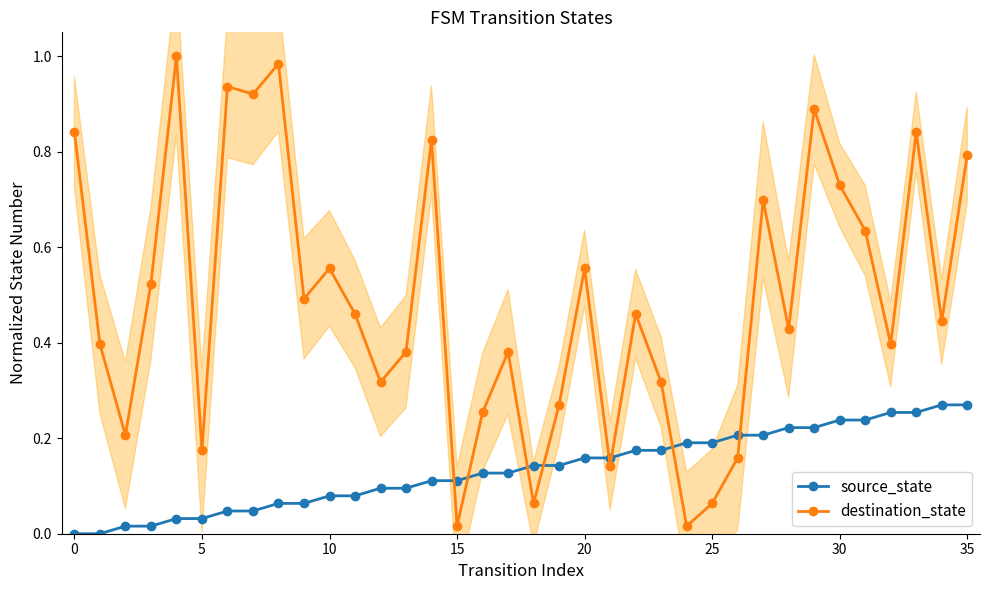

Is it true that destination_state equals 0.4 at 0?

False